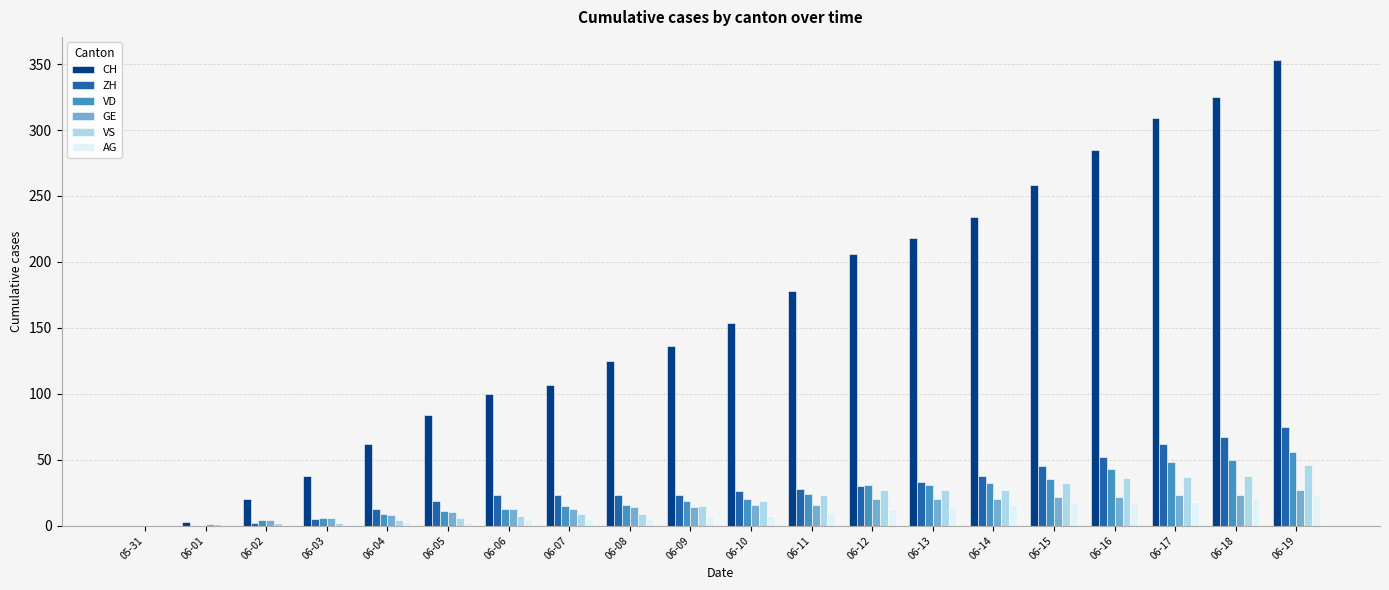

How many groups of bars are there?

20